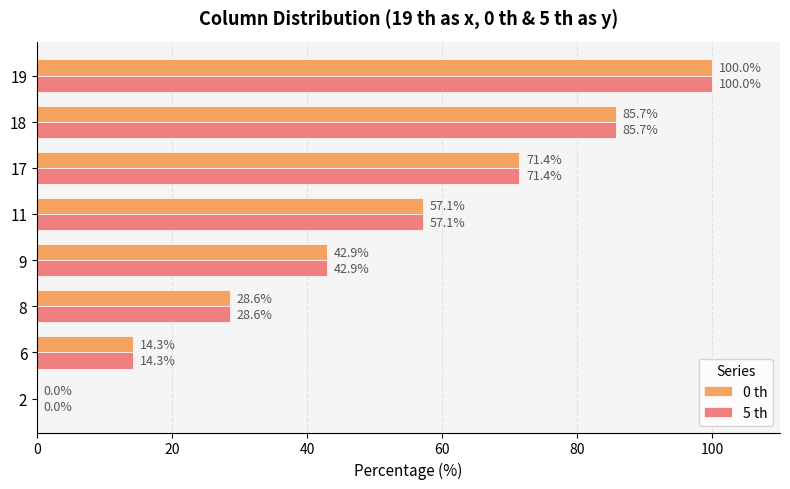

What value does the 5 th series have at 18?

85.7